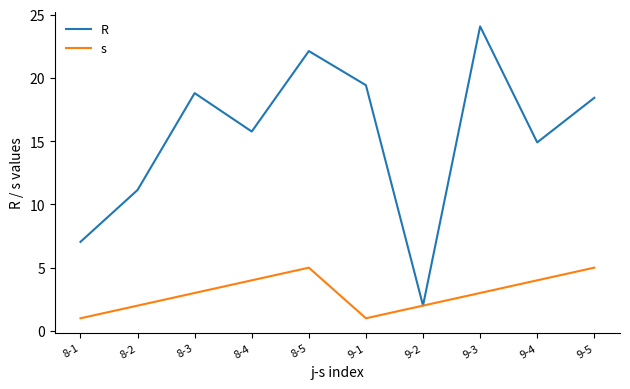

Between 8-2 and 9-1, which series saw the biggest shift?

R